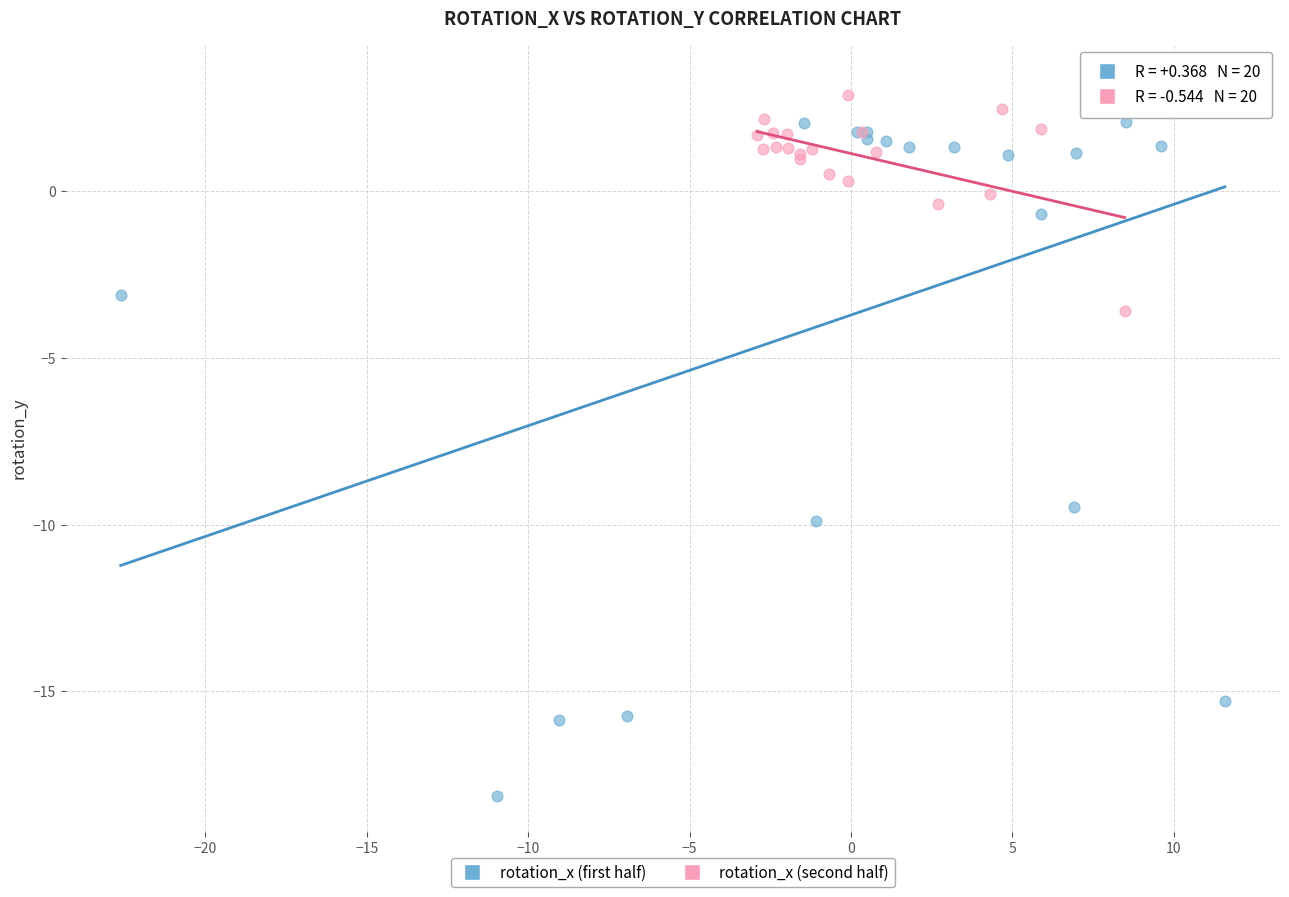

Which series contains the lowest Y value?

rotation_x (first half)